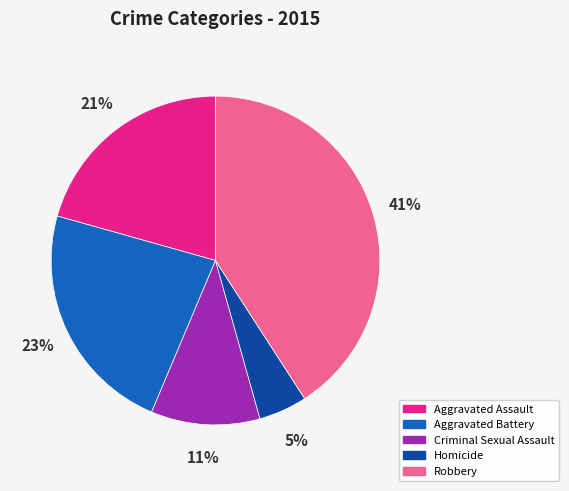

What is the smallest slice in the pie chart?

Homicide